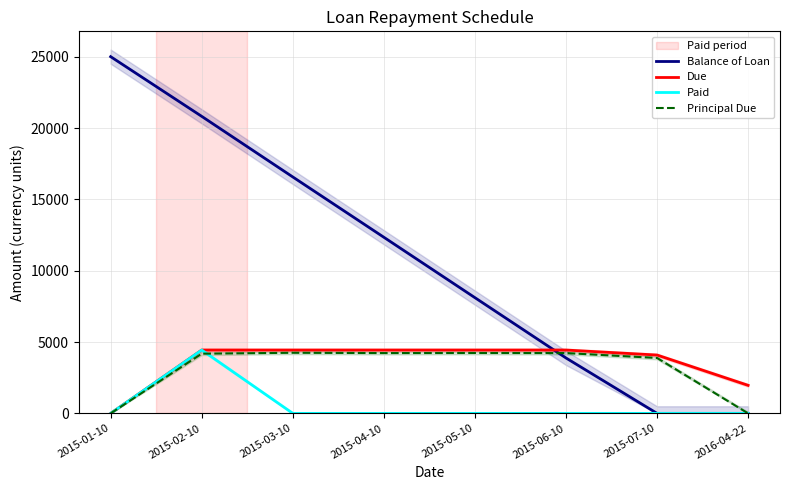

How many data points in Paid are above 0?

1